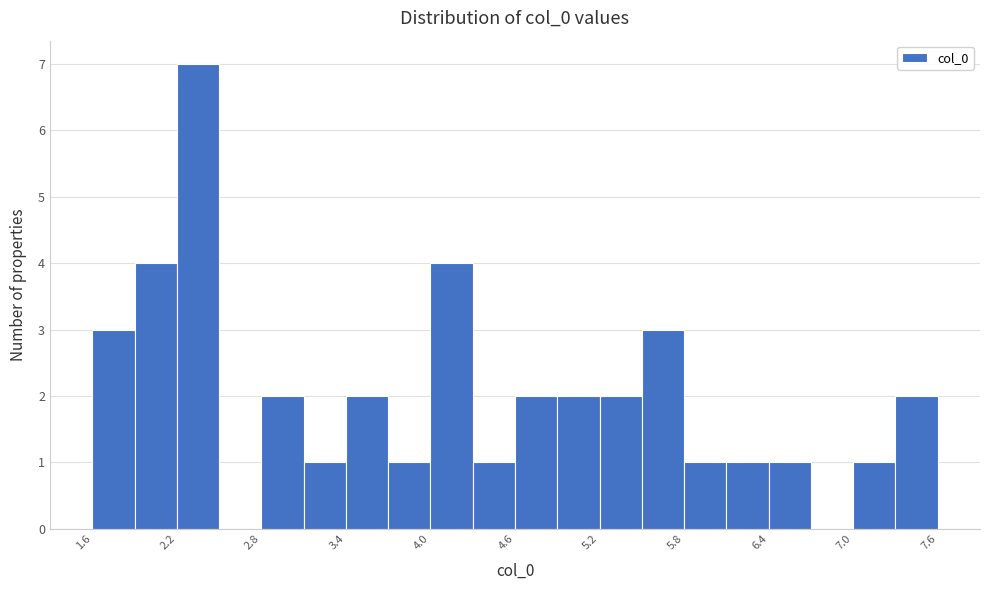

Around what value on the x-axis is the tallest bar? Give the approximate position of its centre, as read against the axis.

2.3